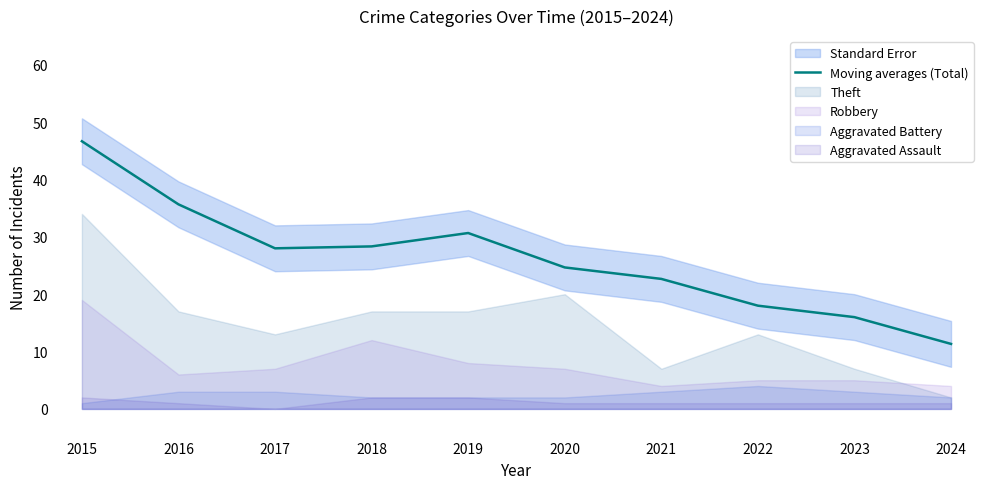

Reading right to left, transcribe all the data shown in this chart.

11.3	16.0	18.0	22.7	24.7	30.7	28.3	28.0	35.7	46.7